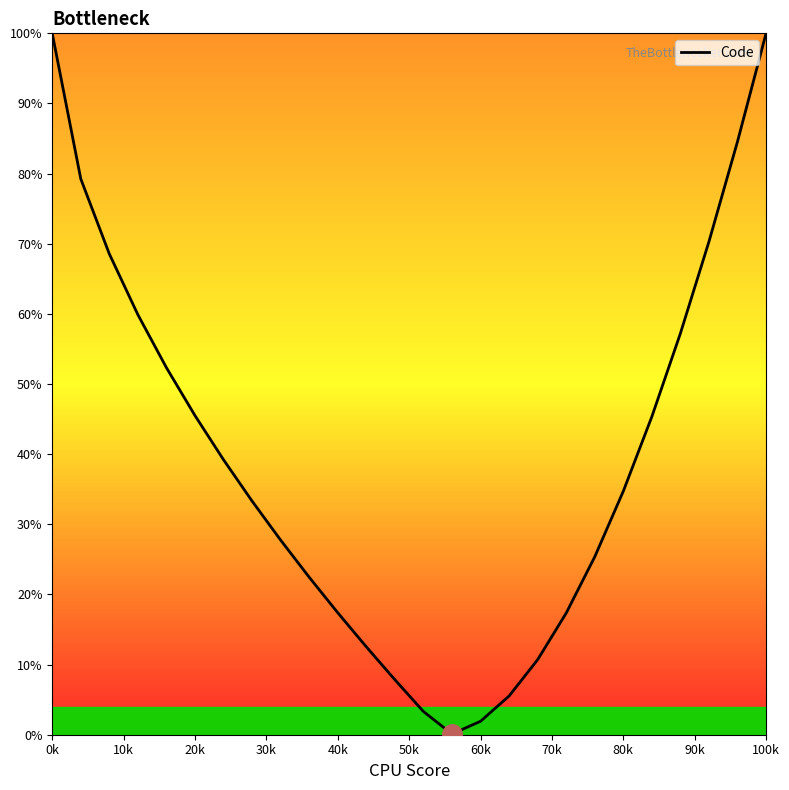

What is the greatest value displayed?

100.0